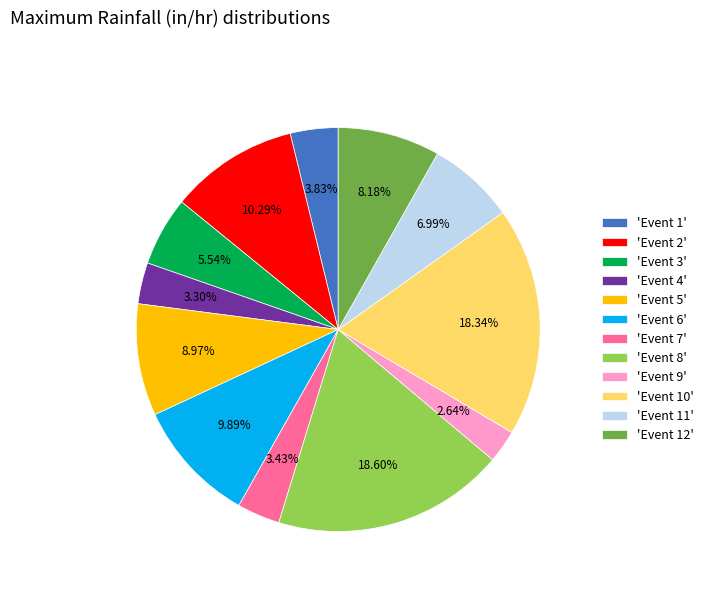

Which category has the smallest portion of the pie?

'Event 9'